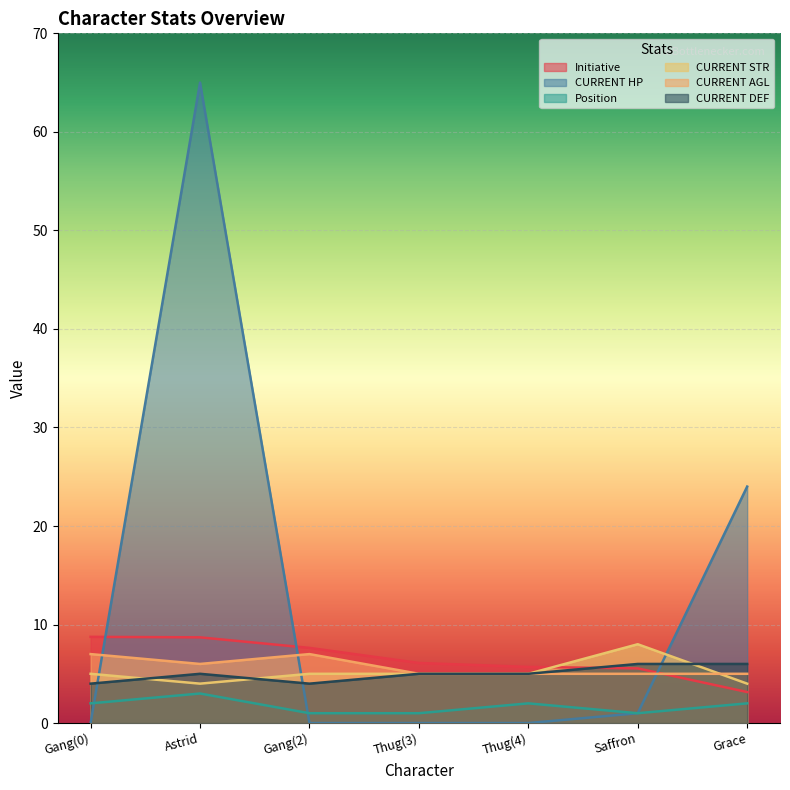

How many times do CURRENT STR and CURRENT HP cross each other?

3